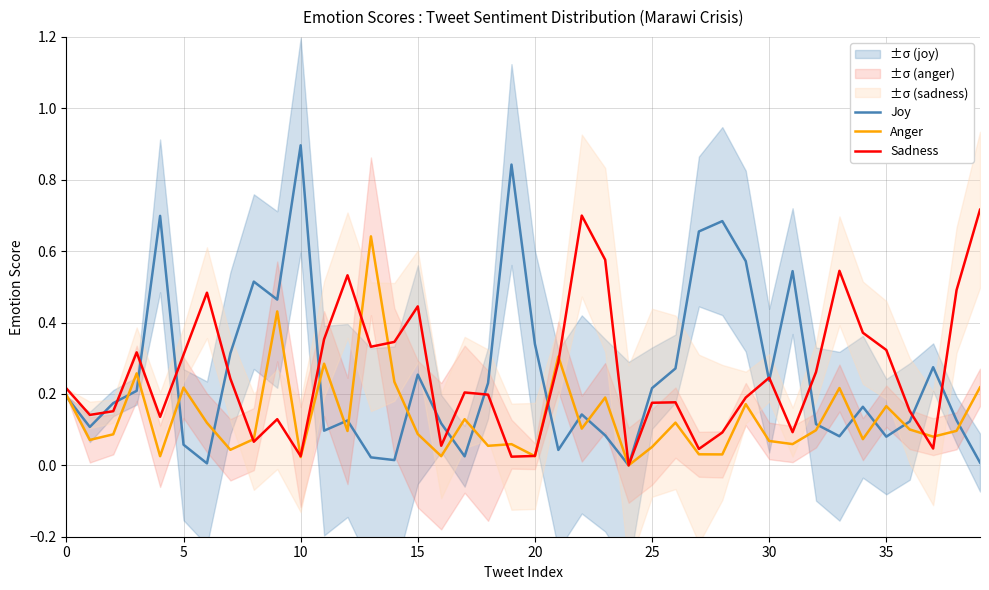

How many times do Joy and Anger cross each other?

19